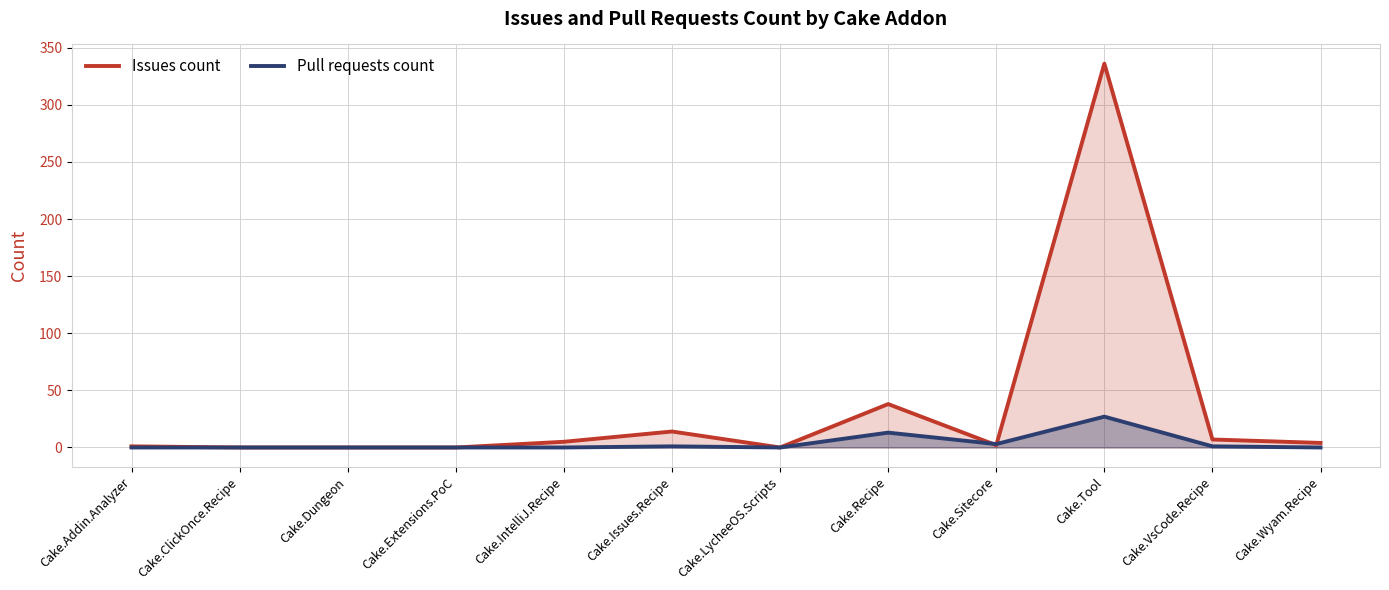

At which category does Pull requests count reach its first local valley?

Cake.LycheeOS.Scripts